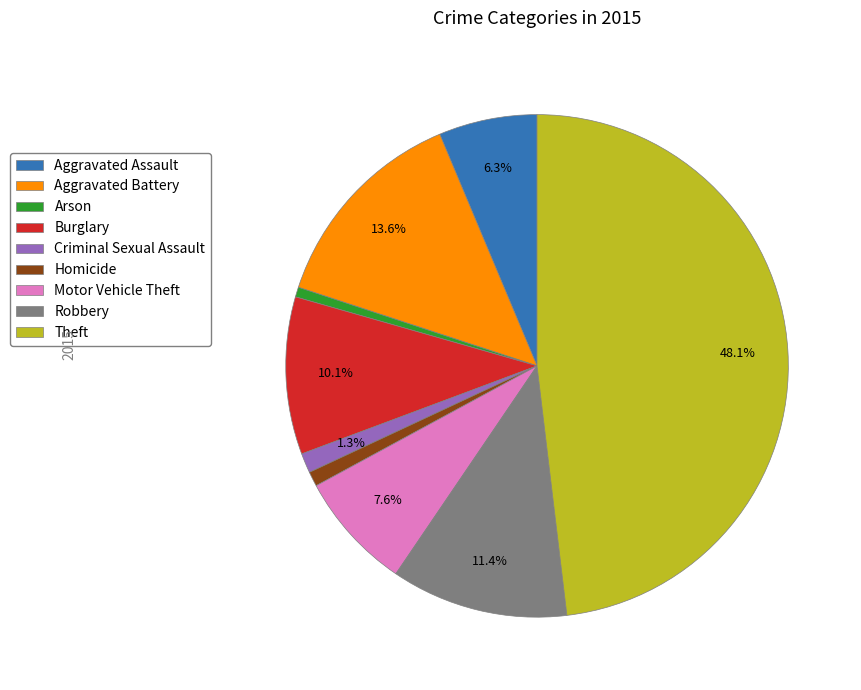

True or false: Theft accounts for 38% of the total.

False